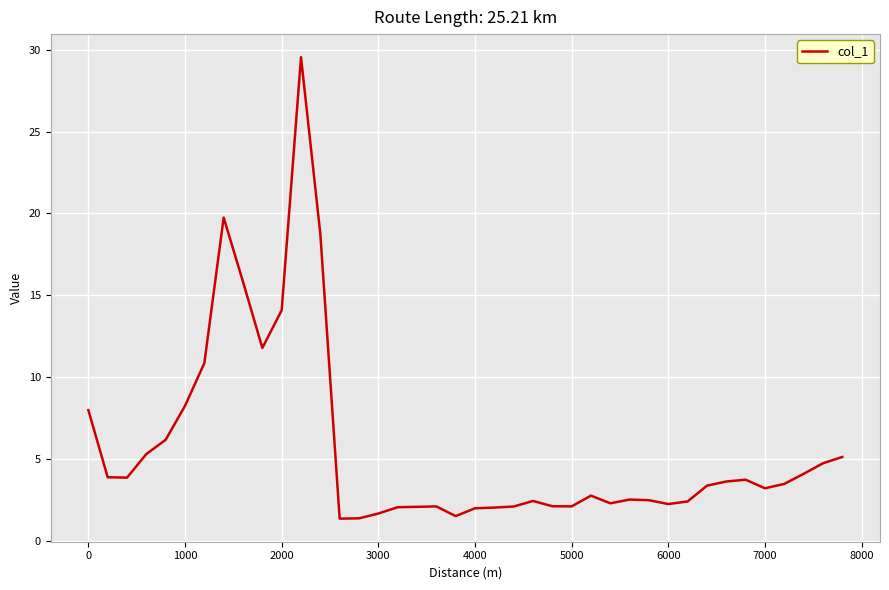

What is the difference between the maximum and minimum values?

28.2